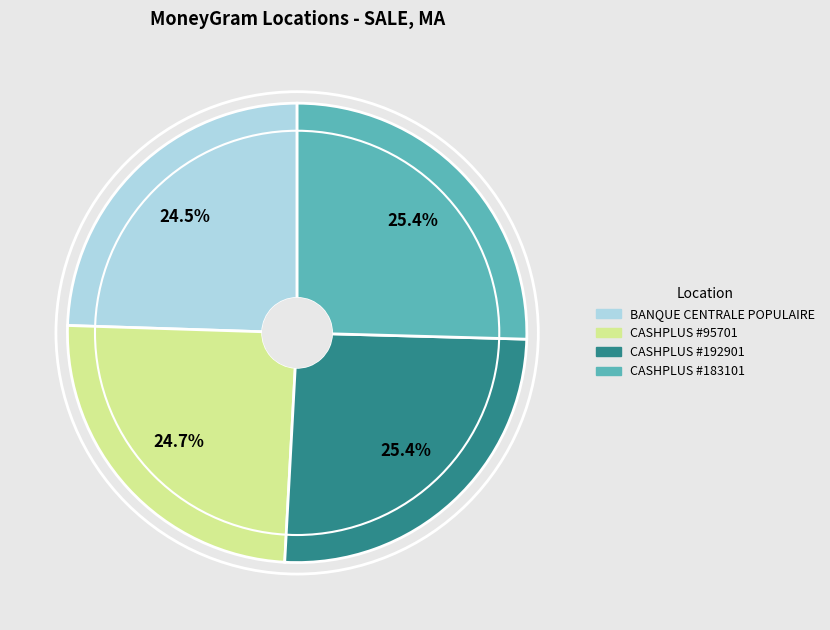

To the nearest percent, what is the difference between the largest and smallest slice percentages?

1%